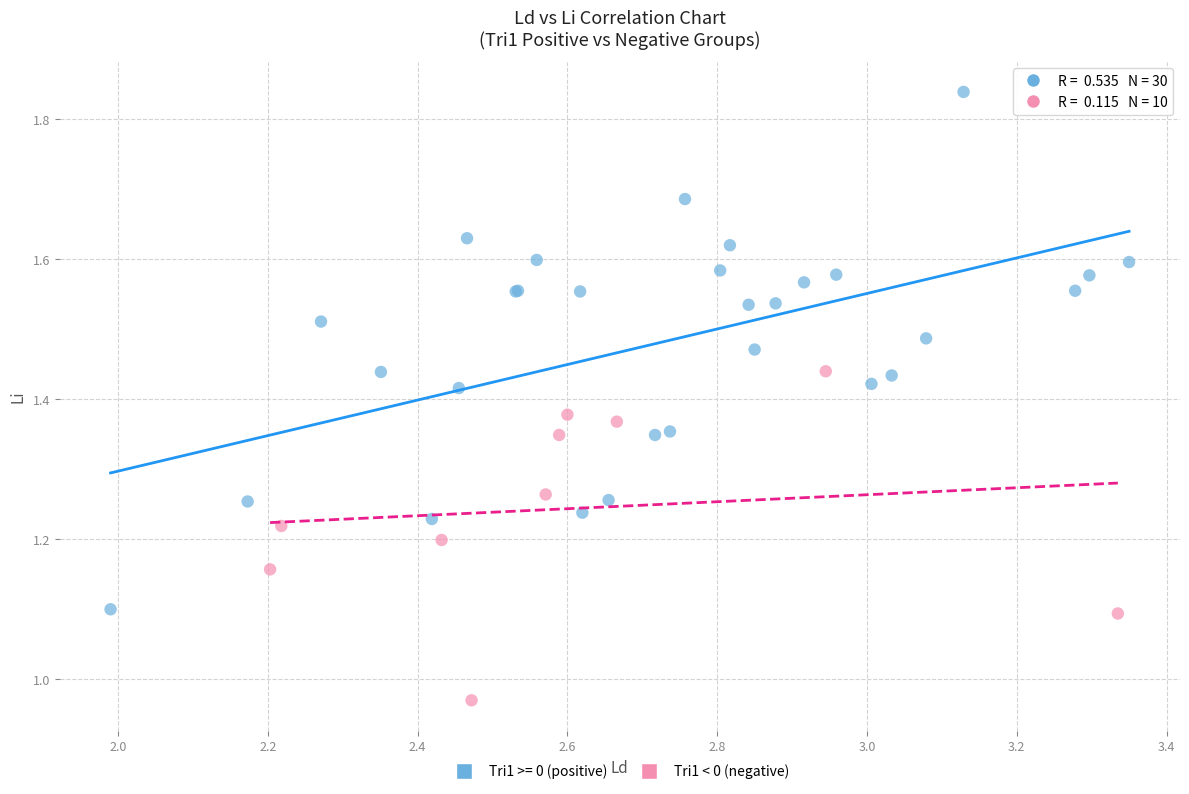

Which series reaches the minimum Y coordinate?

Tri1 < 0 (negative)